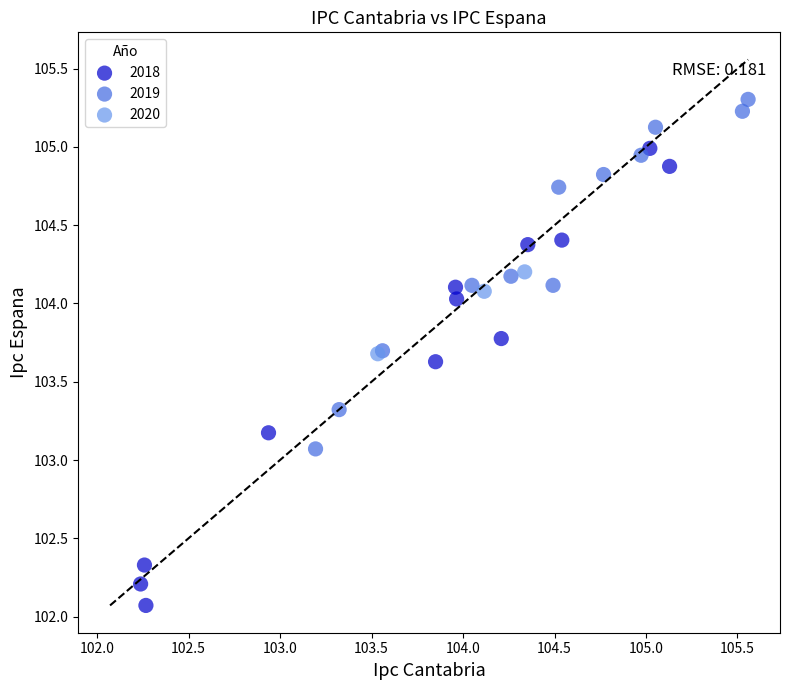

What are all the series names shown in the legend?

2018, 2019, 2020